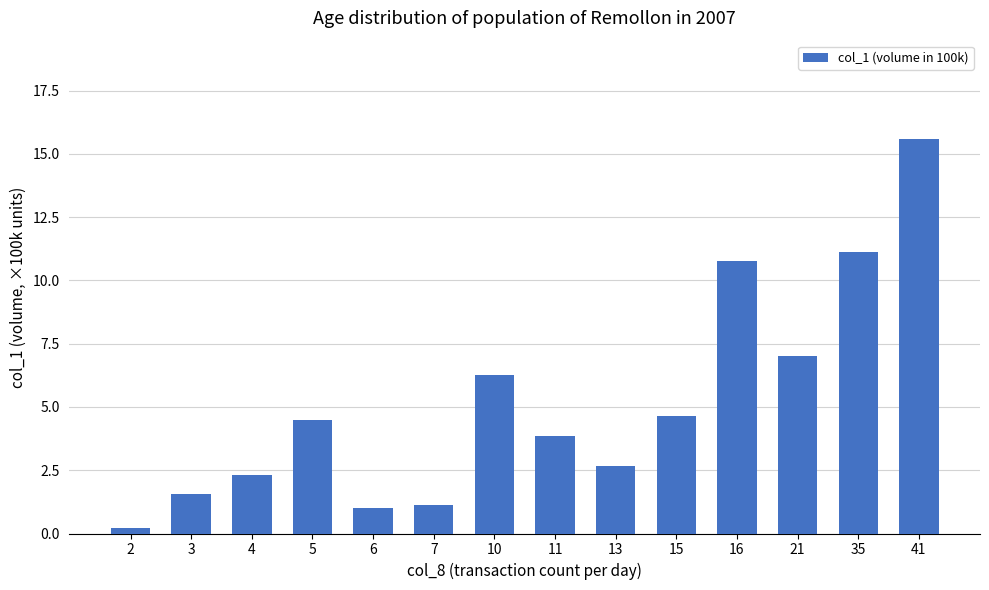

How many bars are there in total?

14